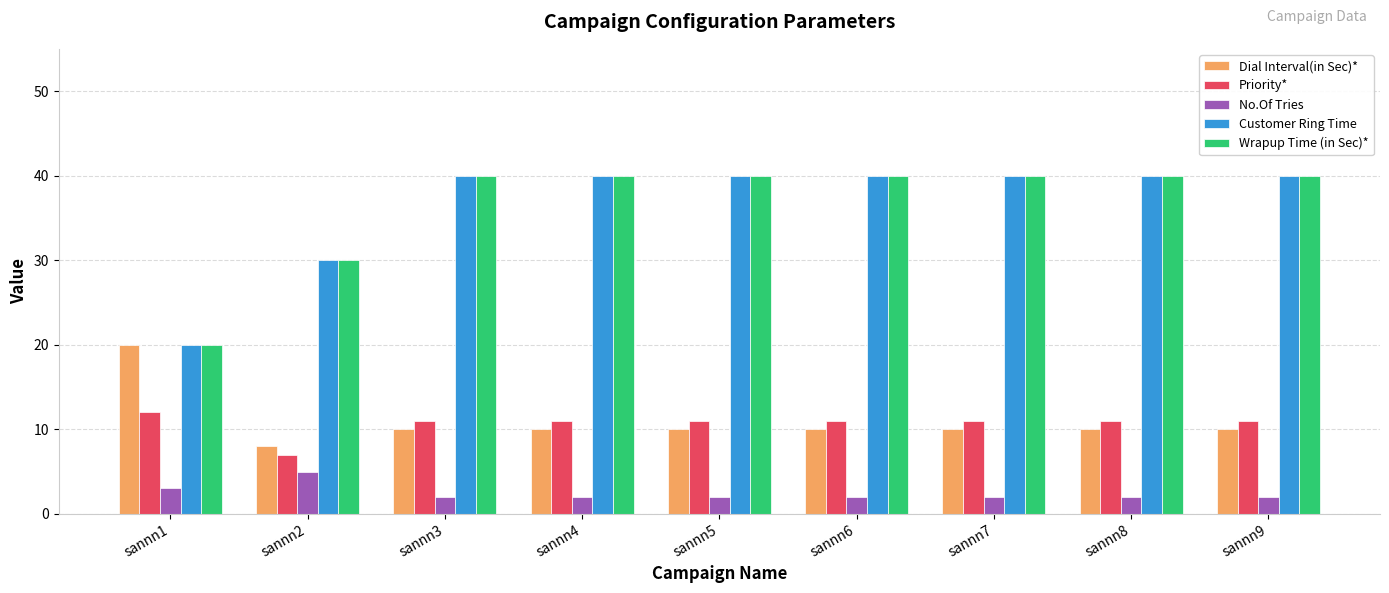

Reading left to right, list all the values displayed in this chart.

Dial Interval(in Sec)*: 20	8	10	10	10	10	10	10	10
Priority*: 12	7	11	11	11	11	11	11	11
No.Of Tries: 3	5	2	2	2	2	2	2	2
Customer Ring Time: 20	30	40	40	40	40	40	40	40
Wrapup Time (in Sec)*: 20	30	40	40	40	40	40	40	40